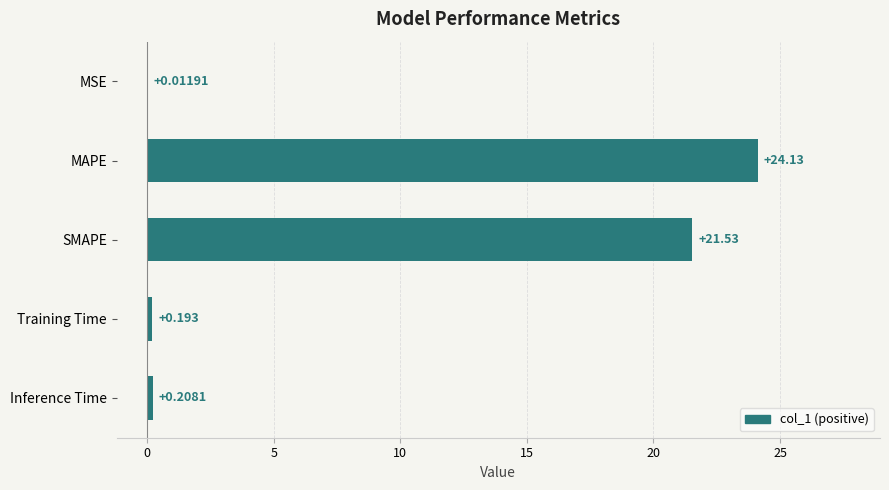

Which label corresponds to the largest value in the chart?

MAPE